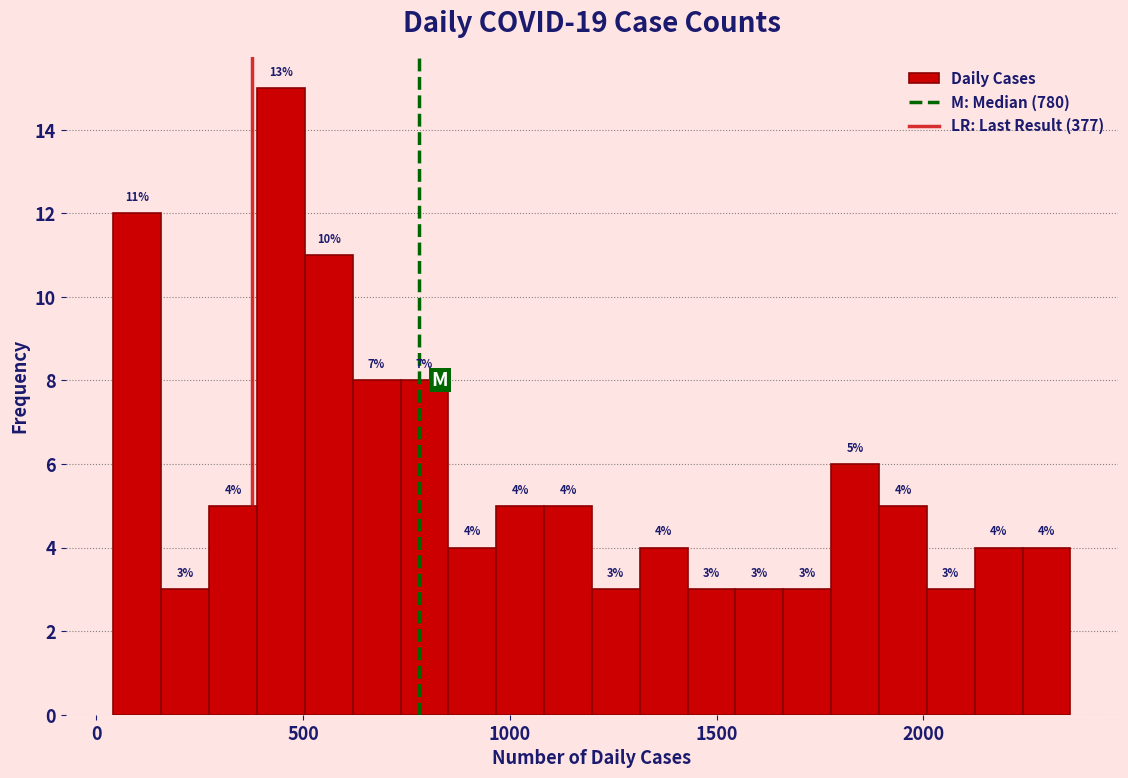

Around what value on the x-axis is the tallest bar? Give the approximate position of its centre, as read against the axis.

450